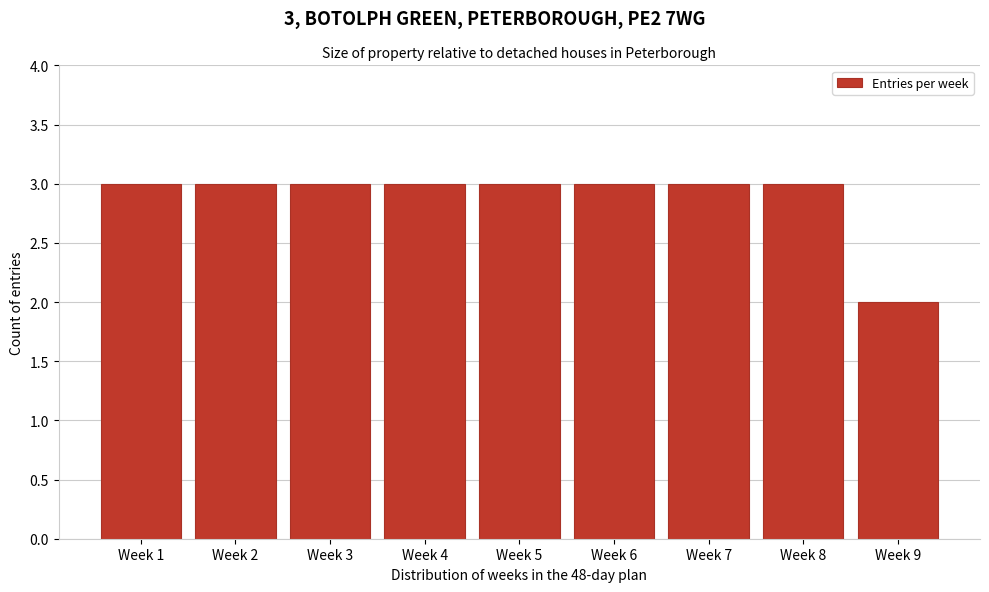

Reading right to left, extract all data points from this chart.

2	3	3	3	3	3	3	3	3